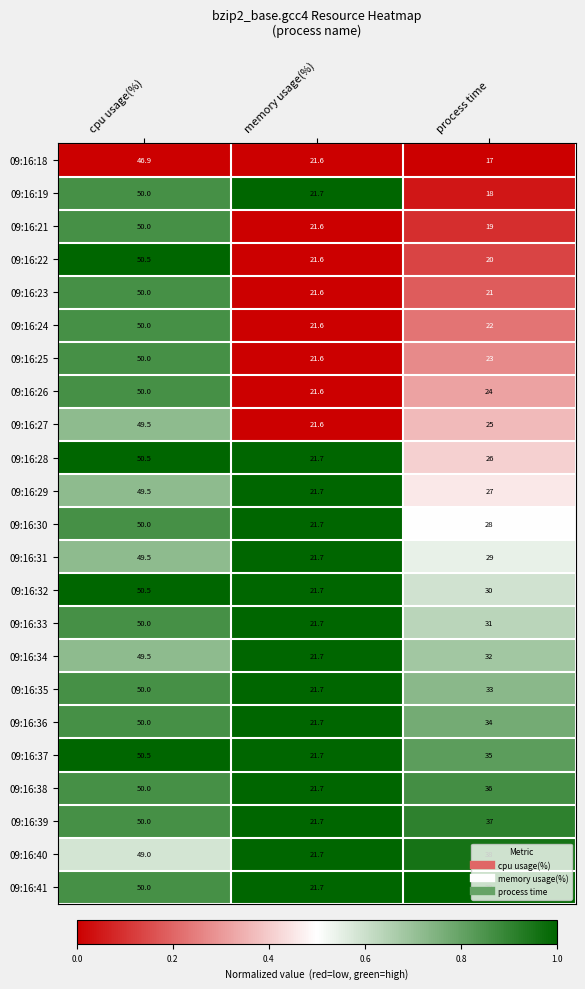

List the labels in order of 09:16:22 value, smallest first.

process time, memory usage(%), cpu usage(%)